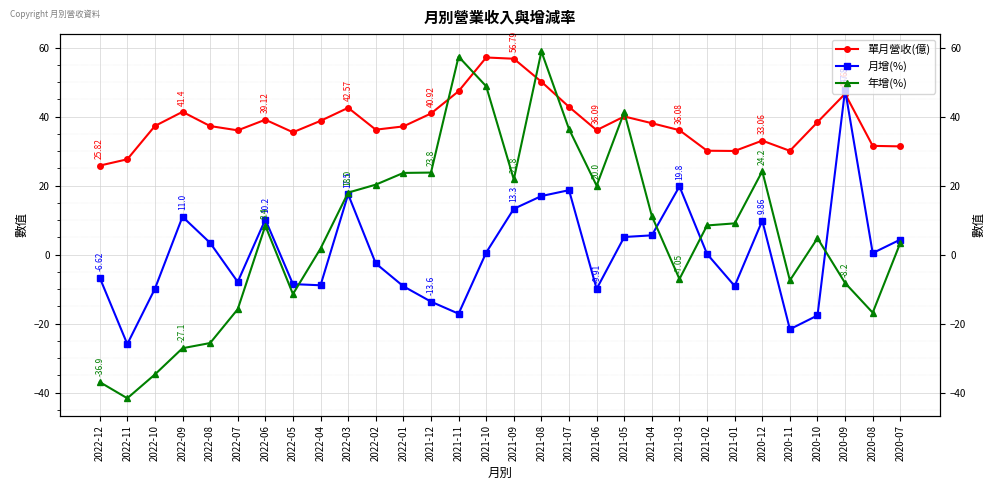

Where does the 年增(%) series first go above 8?

2022-06